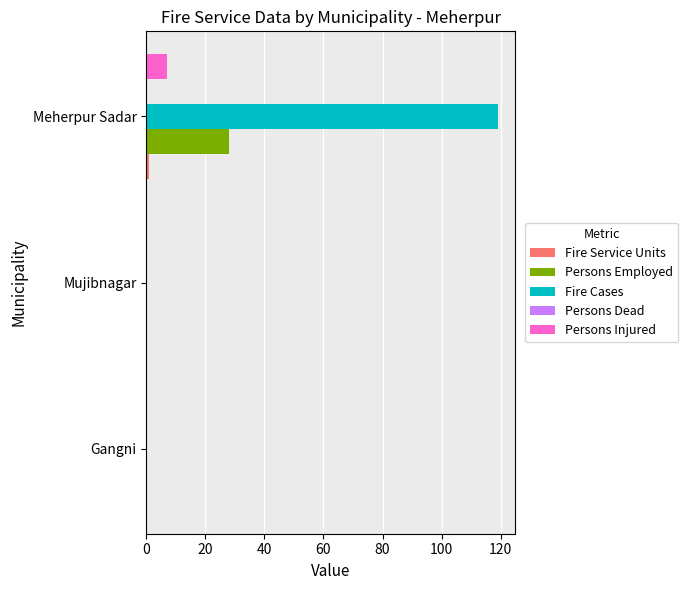

Which series has the largest range (max minus min)?

Fire Cases